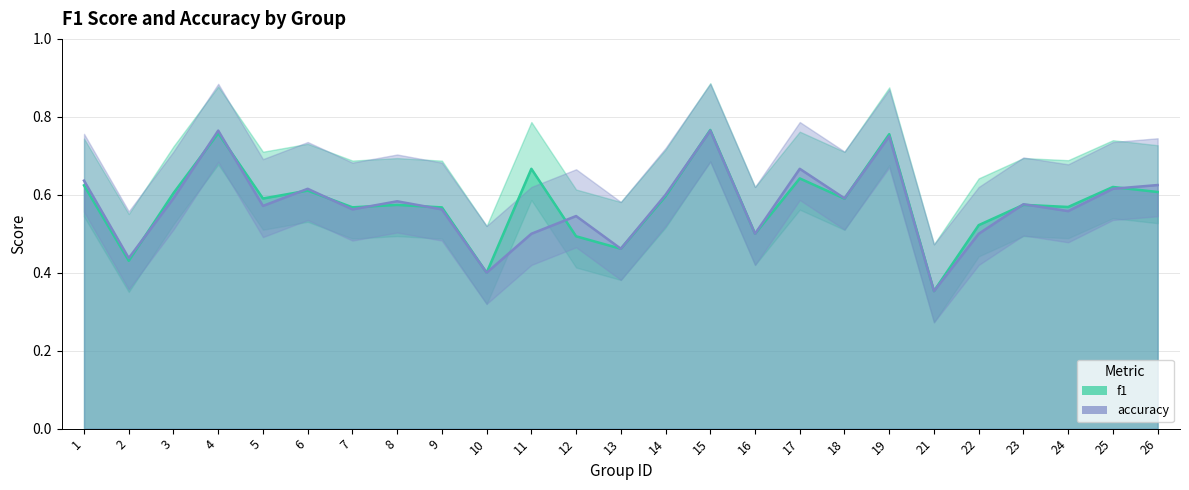

At which label is f1 closest to 0?

21